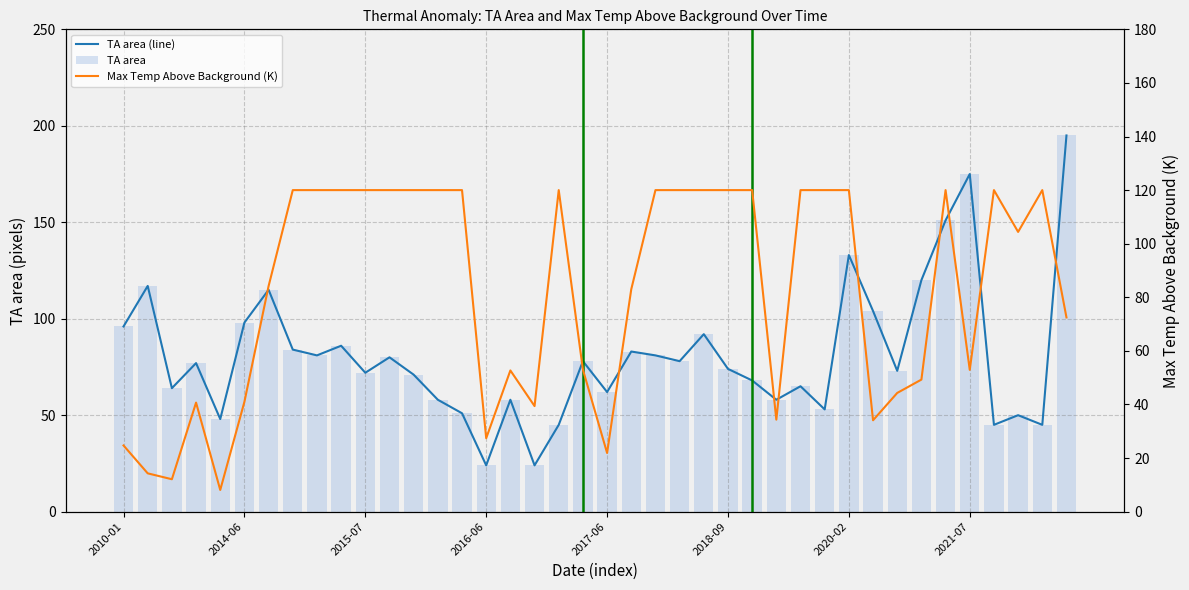

What are all the series names shown in the legend?

TA area (line), TA area, Max Temp Above Background (K)